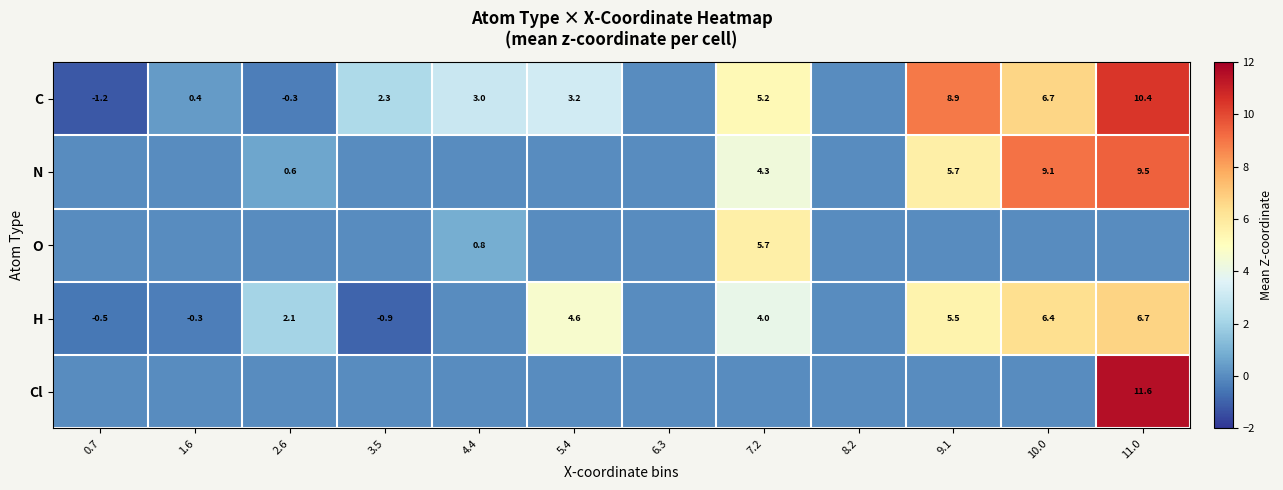

What is the difference between the C values at 7.2 and 2.6?

5.5